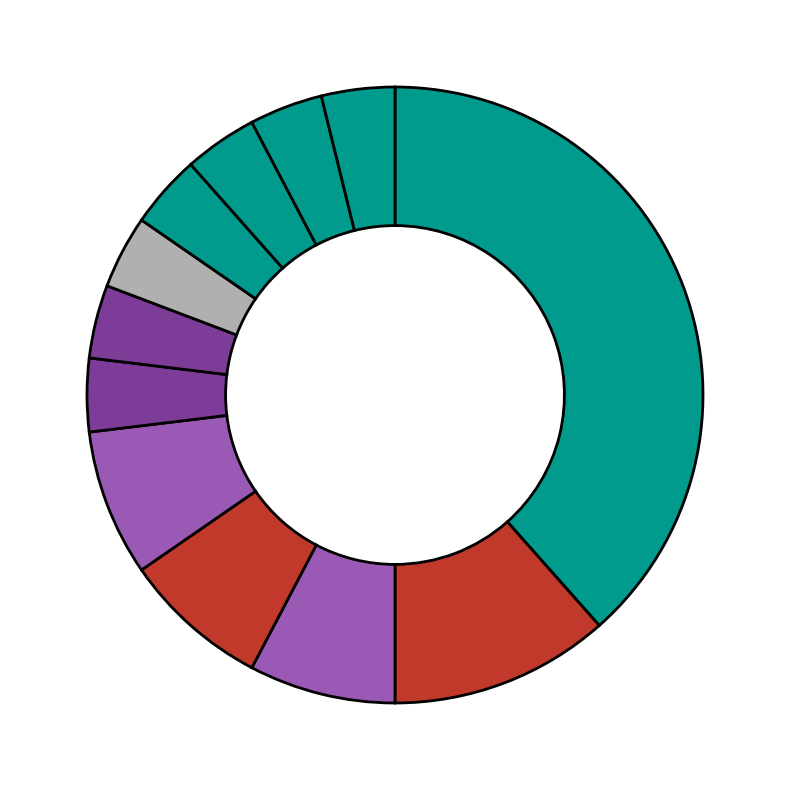

To the nearest percent, what is the difference between the largest and smallest slice percentages?

35%